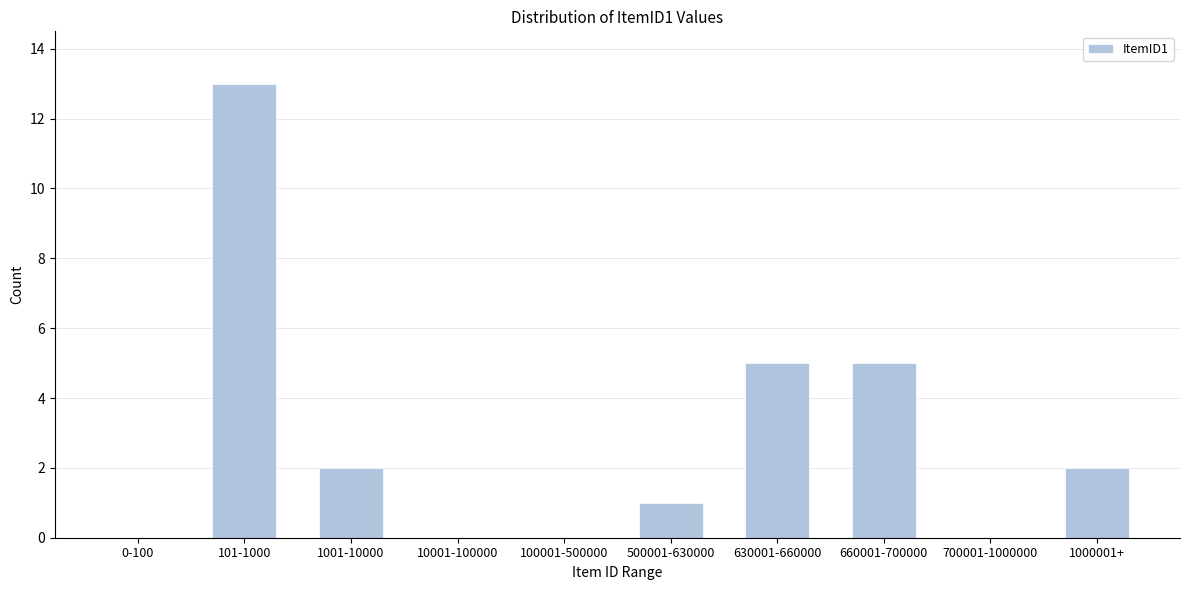

Reading left to right, extract all data points from this chart.

0-100=0	101-1000=13	1001-10000=2	10001-100000=0	100001-500000=0	500001-630000=1	630001-660000=5	660001-700000=5	700001-1000000=0	1000001+=2